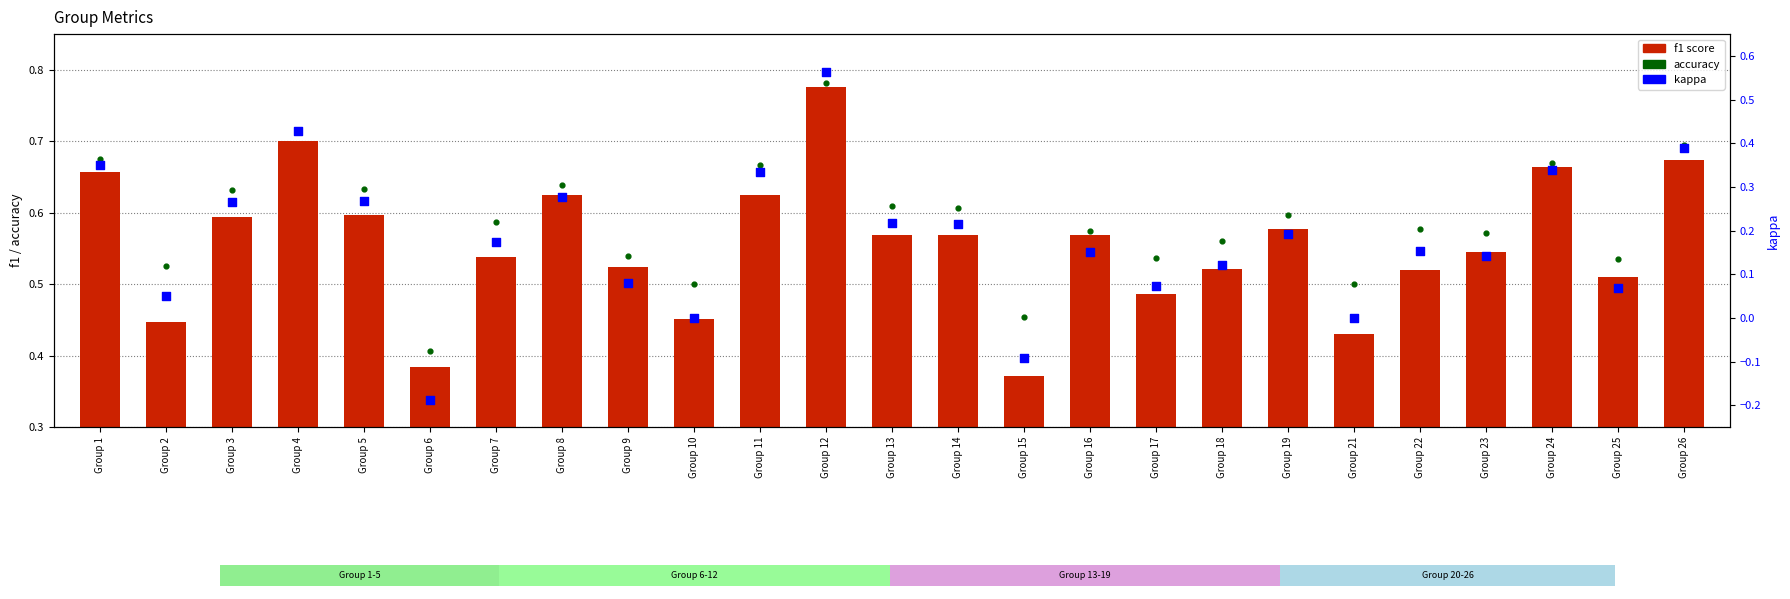

At how many categories does at least one series exceed 0?

25